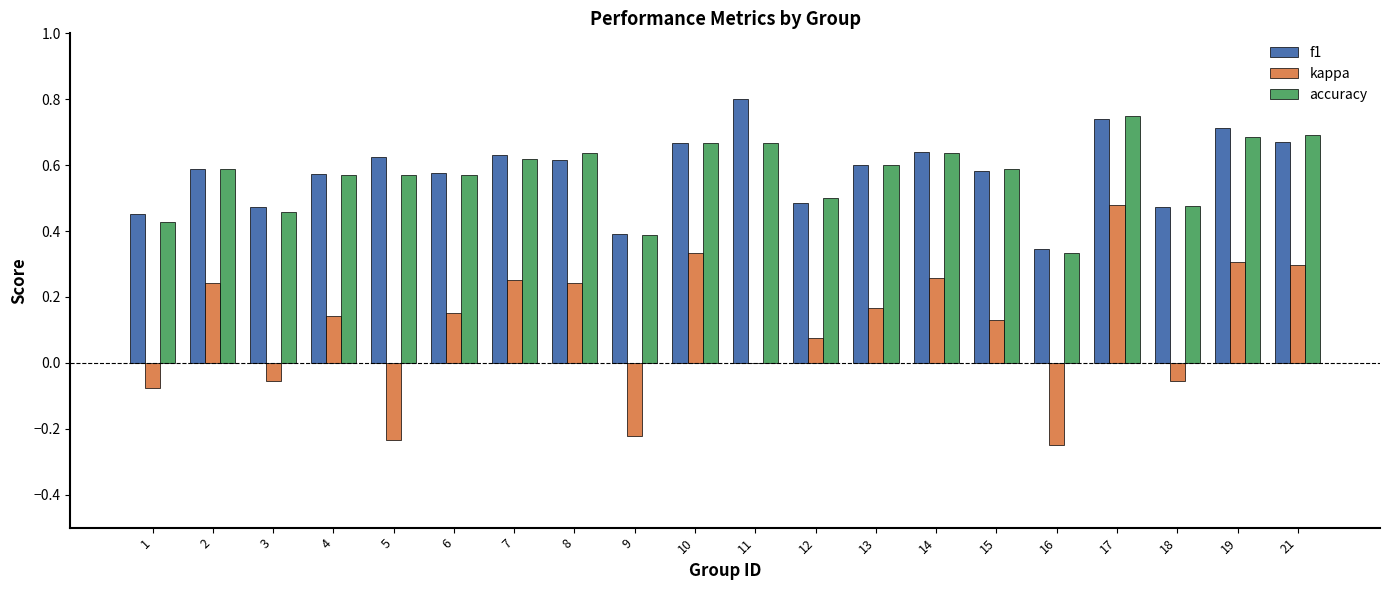

Is the value of kappa at 4 greater than the value of f1 at 15?

No